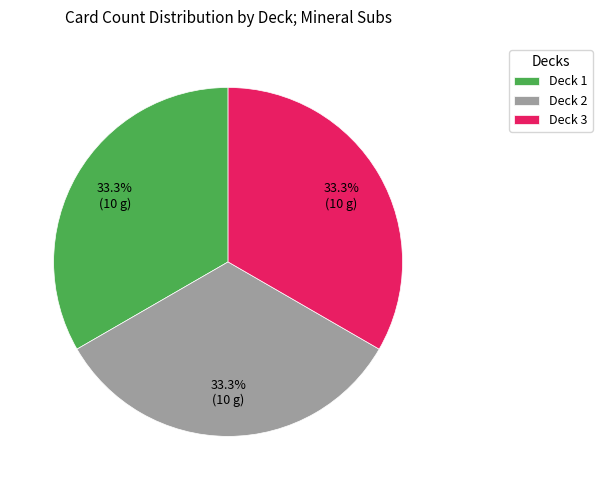

What portion of the pie excludes Deck 1?

66.7%